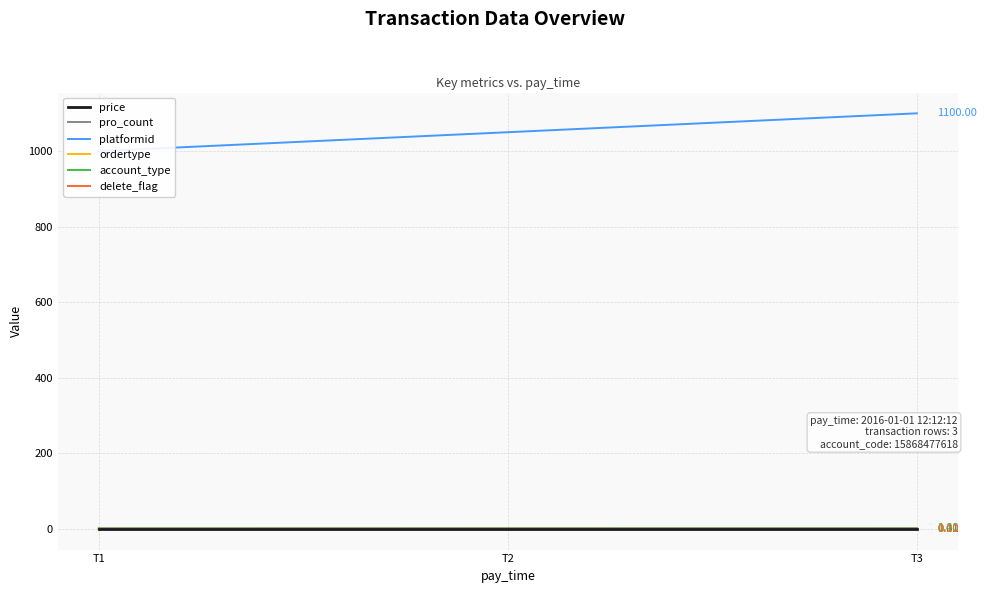

How many categories are shown in the chart?

3